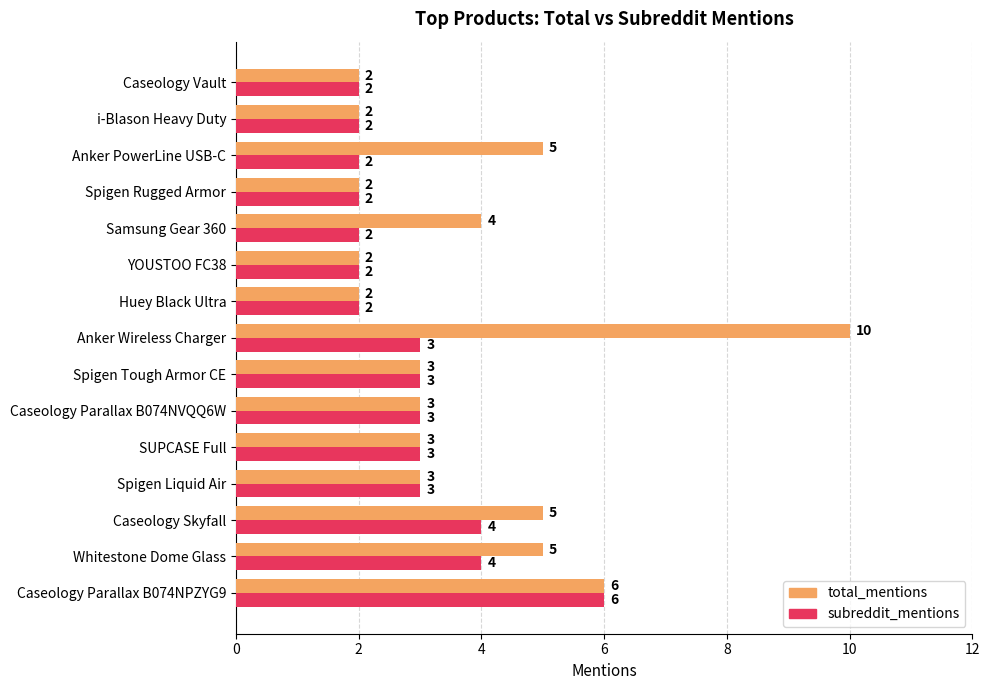

Which series has the largest total across all categories?

total_mentions